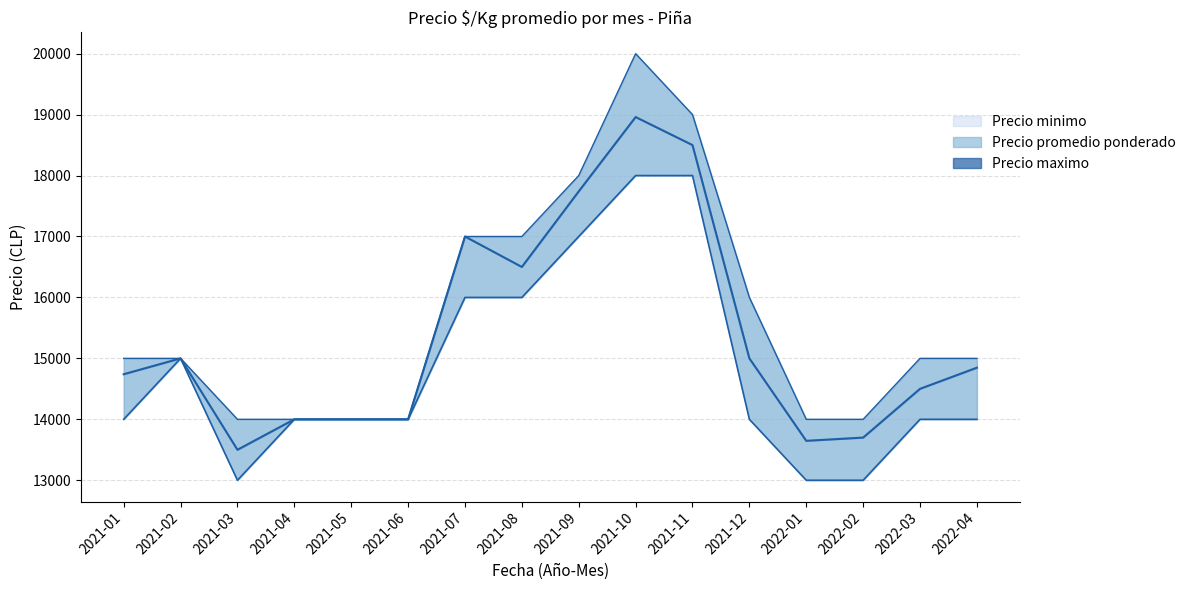

Reading left to right, what are all the values shown in this chart?

Precio minimo (línea): 2021-01=14000	2021-02=15000	2021-03=13000	2021-04=14000	2021-05=14000	2021-06=14000	2021-07=16000	2021-08=16000	2021-09=17000	2021-10=18000	2021-11=18000	2021-12=14000	2022-01=13000	2022-02=13000	2022-03=14000	2022-04=14000
Precio maximo: 2021-01=14740	2021-02=15000	2021-03=13500	2021-04=14000	2021-05=14000	2021-06=14000	2021-07=17000	2021-08=16500	2021-09=17740	2021-10=18960	2021-11=18500	2021-12=15000	2022-01=13647	2022-02=13700	2022-03=14500	2022-04=14847
Precio maximo (línea): 2021-01=15000	2021-02=15000	2021-03=14000	2021-04=14000	2021-05=14000	2021-06=14000	2021-07=17000	2021-08=17000	2021-09=18000	2021-10=20000	2021-11=19000	2021-12=16000	2022-01=14000	2022-02=14000	2022-03=15000	2022-04=15000